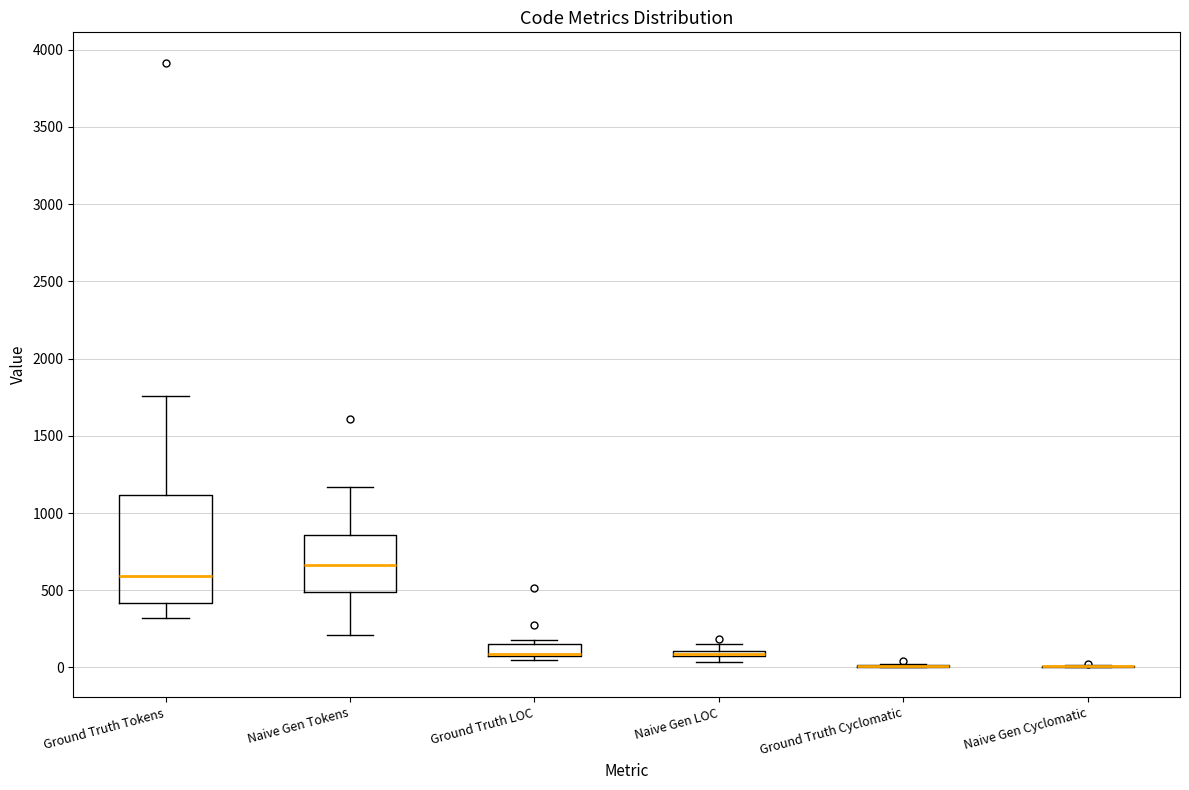

Where is the upper edge of the box for Ground Truth Tokens on the y-axis? The values are not printed on the chart, so give them approximately, as read against the axis.

1100